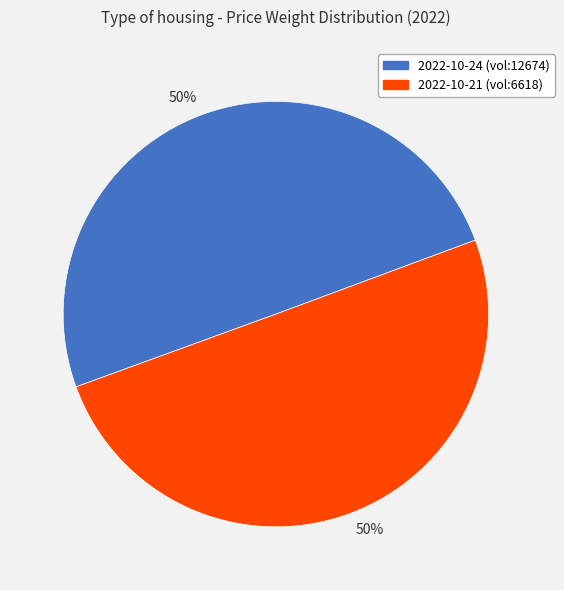

Is the sum of 2022-10-21 (vol:6618) and 2022-10-24 (vol:12674) greater than half?

Yes